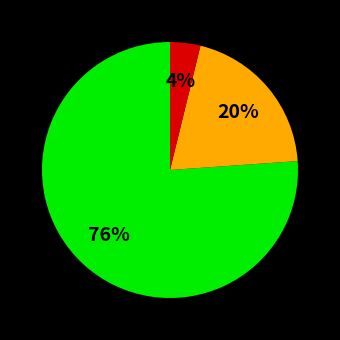

How many segments does this pie chart have?

3